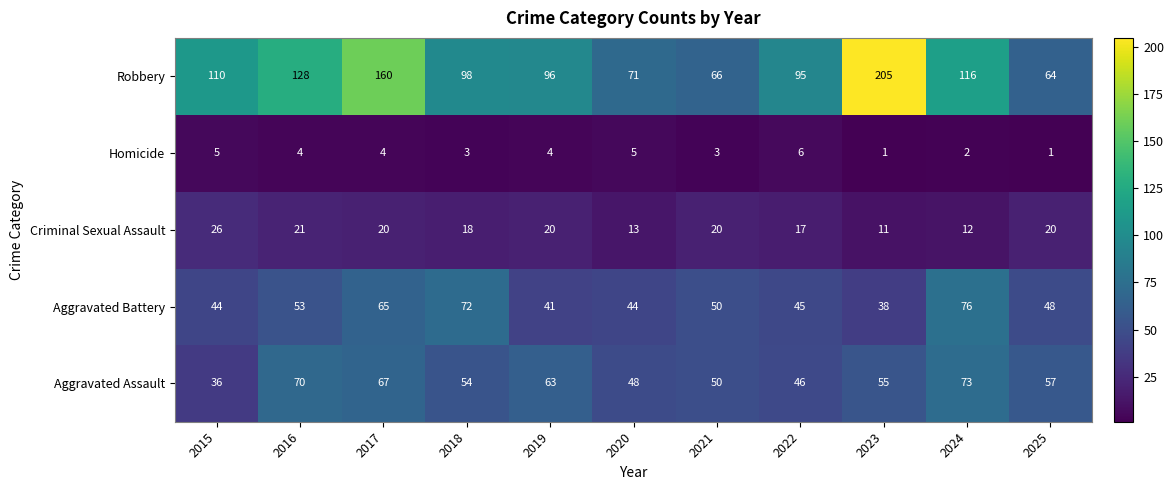

What is the sum of all Homicide values?

38